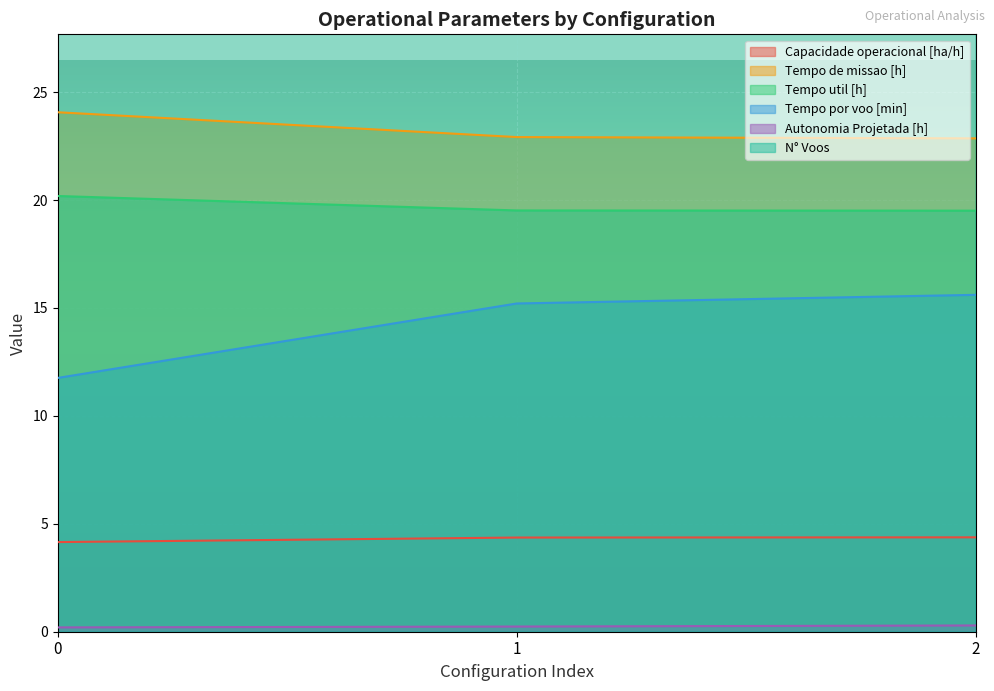

Reading right to left, transcribe all the data shown in this chart.

Capacidade operacional [ha/h]: 2=4.4	1=4.4	0=4.2
Tempo de missao [h]: 2=22.9	1=22.9	0=24.1
Tempo util [h]: 2=19.5	1=19.5	0=20.2
Tempo por voo [min]: 2=15.6	1=15.2	0=11.8
Autonomia Projetada [h]: 2=0.3	1=0.2	0=0.2
N° Voos: 2=75.0	1=77.0	0=103.0